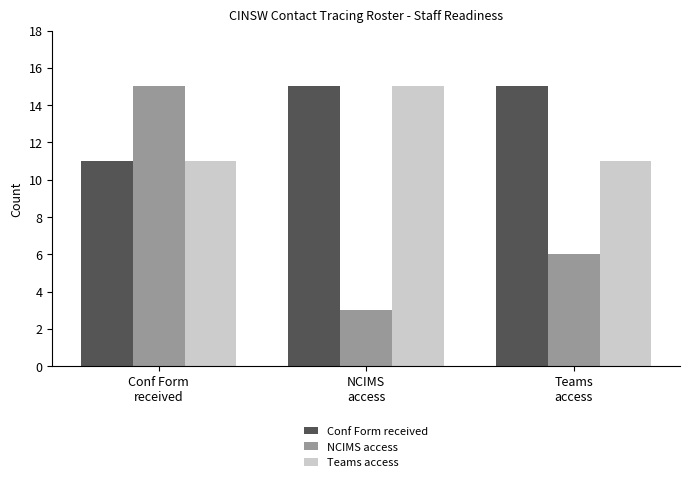

Which series has the widest spread of values?

NCIMS access